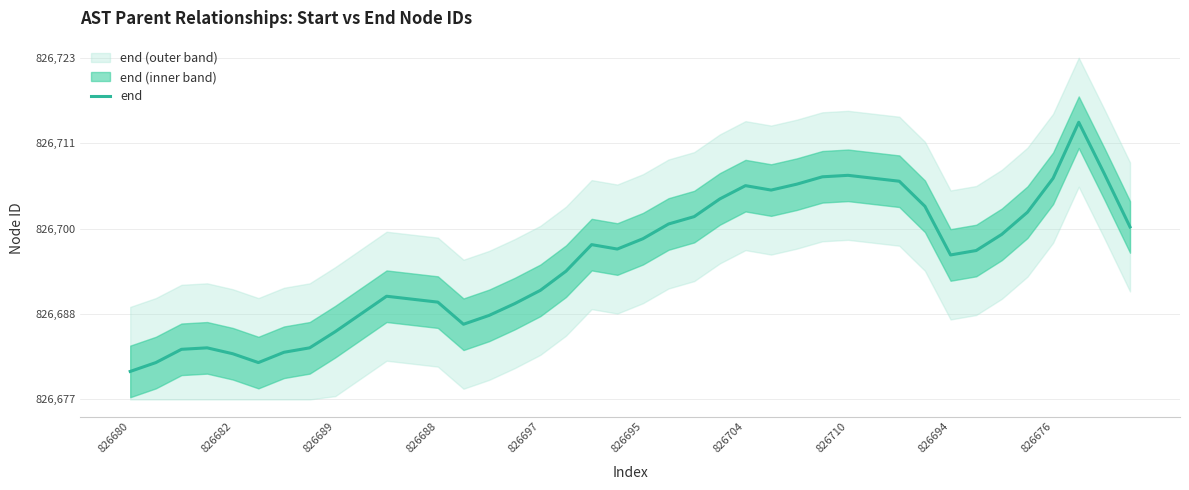

What is the label of the 10th point from the left?

826676